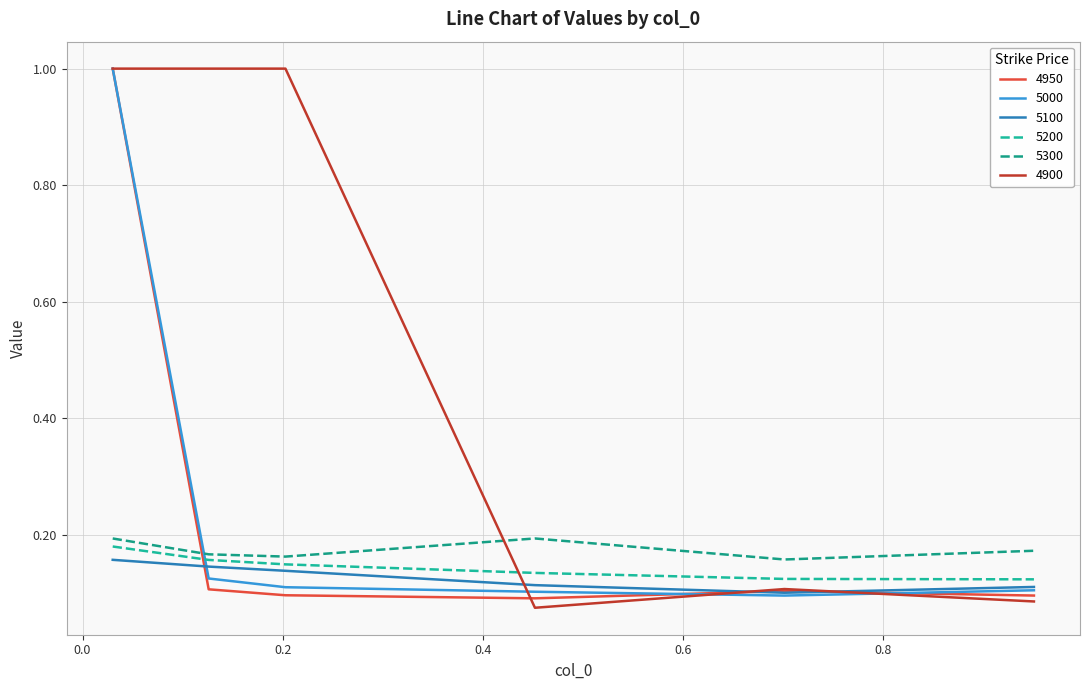

Is this an area chart (filled region under the line)?

No